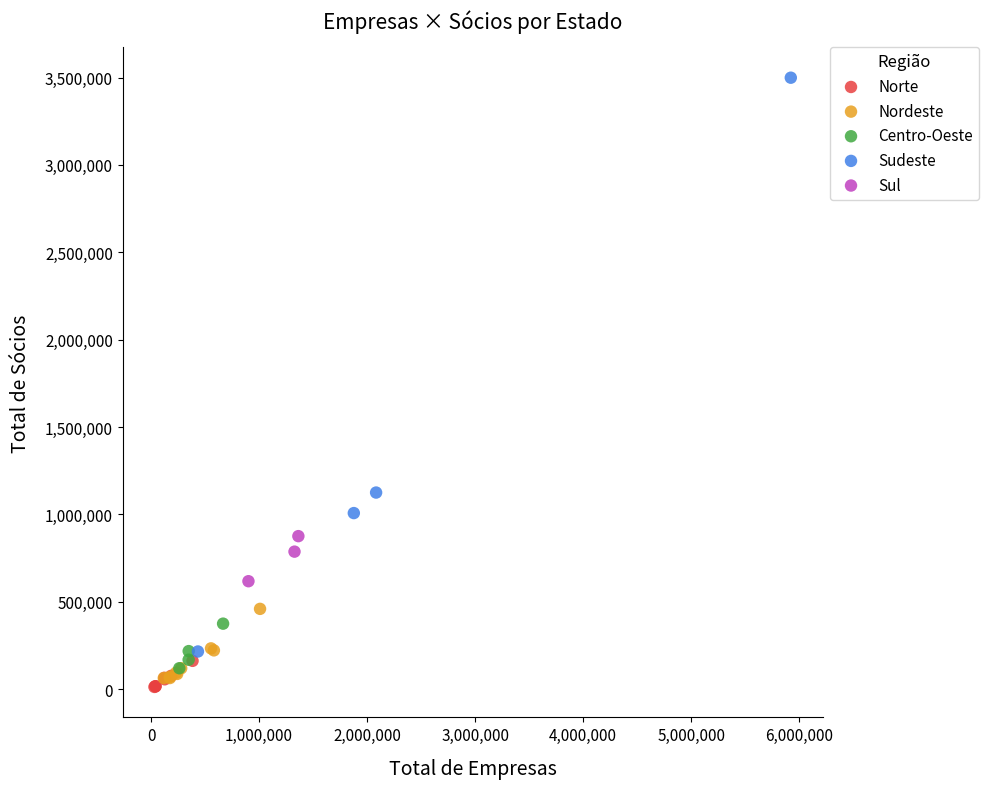

Which series has the widest spread of Y values?

Sudeste